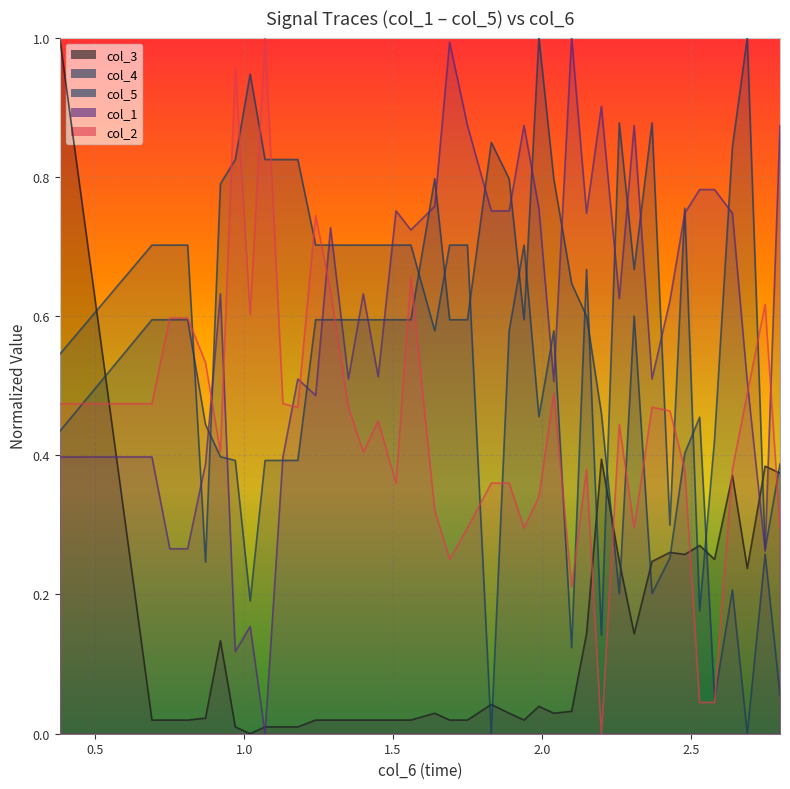

True or false: col_2 and col_5 intersect in this chart.

True